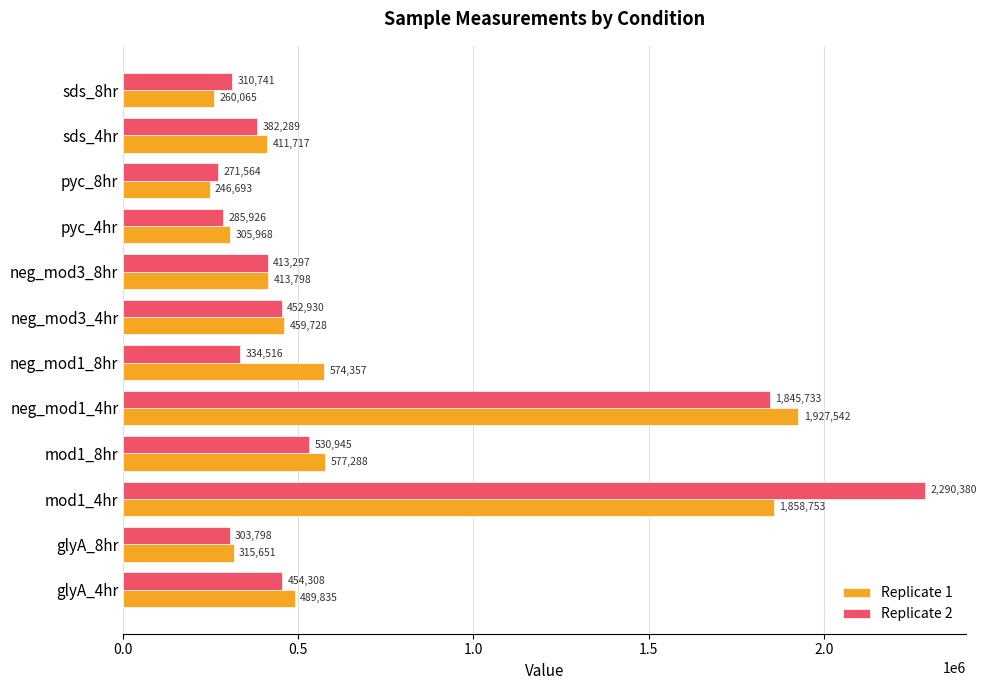

At which label does Replicate 2 reach its minimum?

pyc_8hr